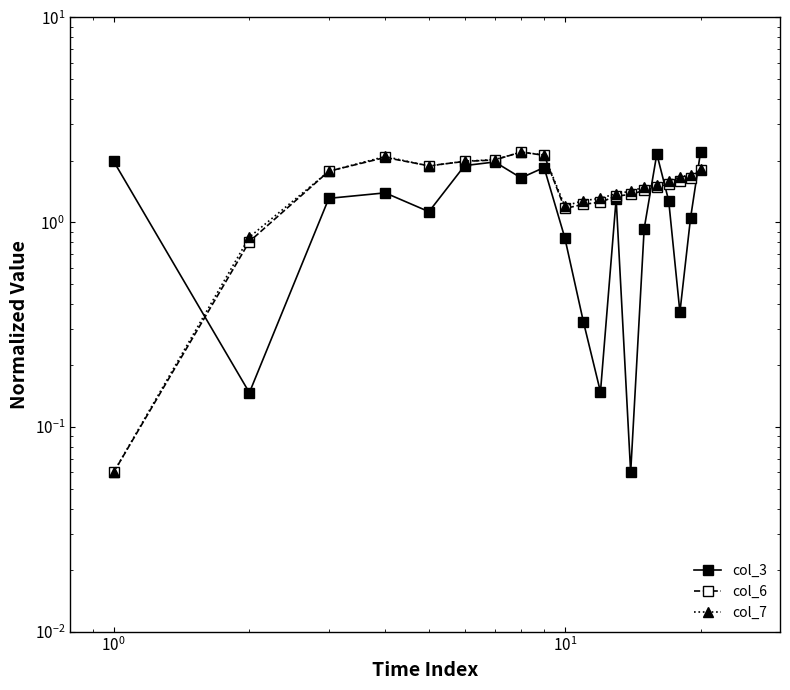

How many times do col_6 and col_3 cross each other?

4